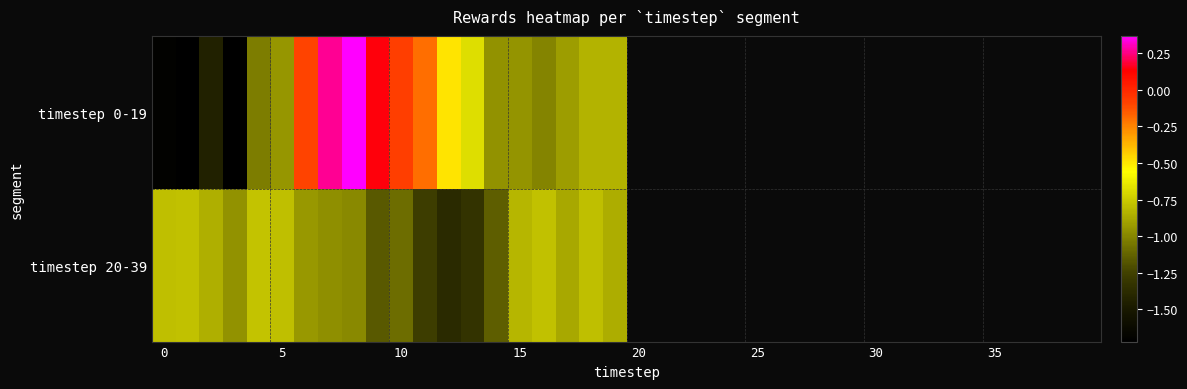

Count the number of data series in this chart.

2